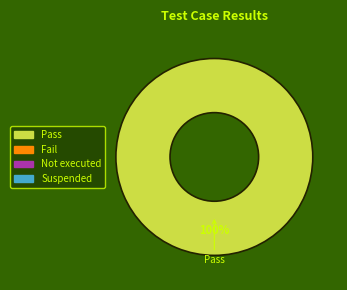

Does any single category account for the majority?

Yes